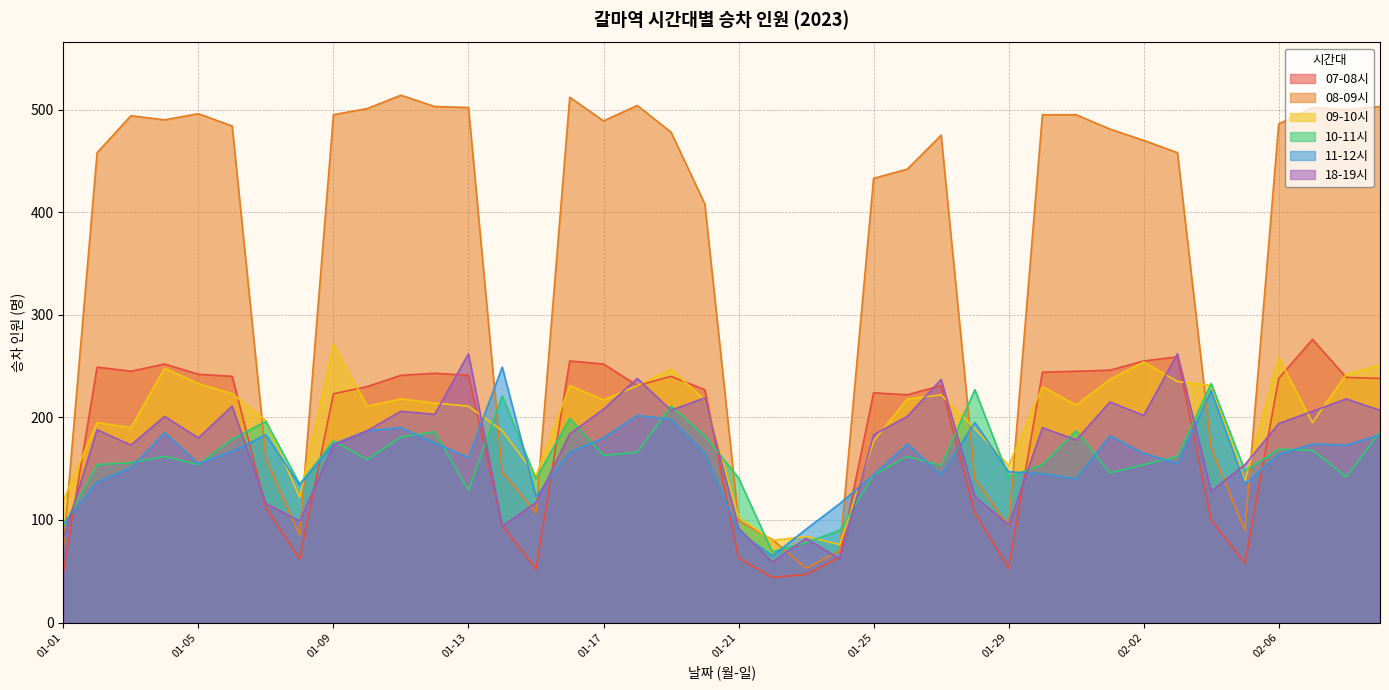

List the series in order of their peak value, highest first.

08-09시, 07-08시, 09-10시, 18-19시, 11-12시, 10-11시